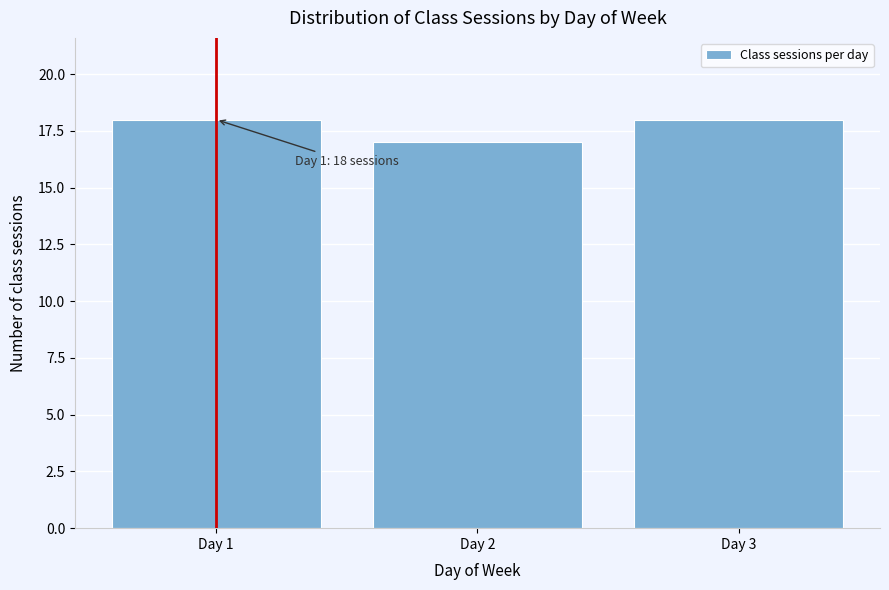

Reading left to right, transcribe all the data shown in this chart.

18	17	18